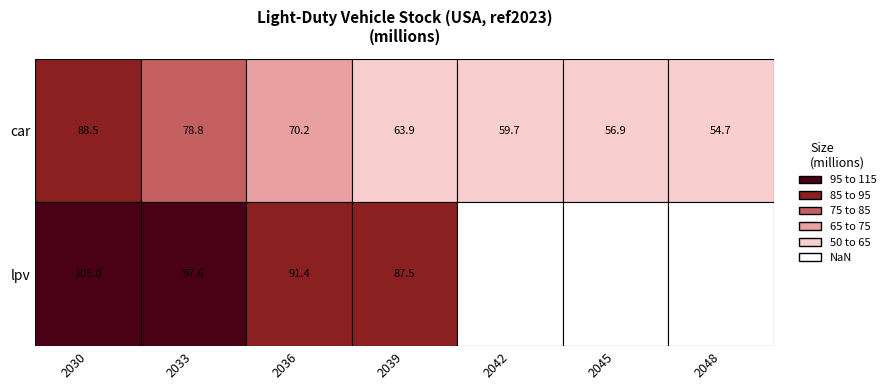

How many distinct data groups are displayed?

2